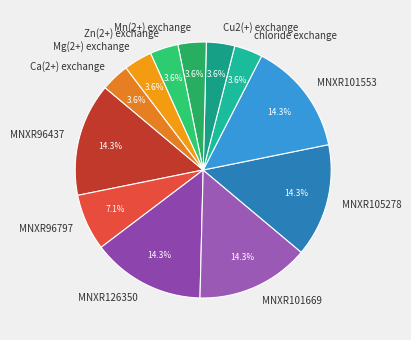

Does MNXR126350 account for over 50% of the chart?

No